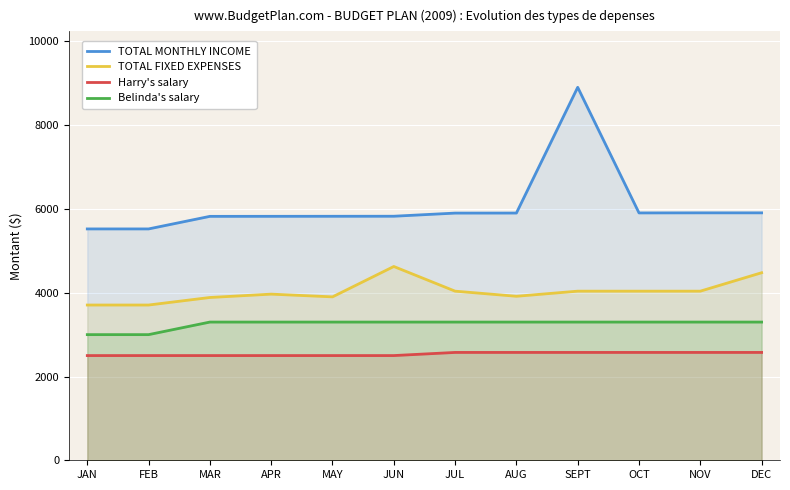

What is the label of the 7th point from the right?

JUN